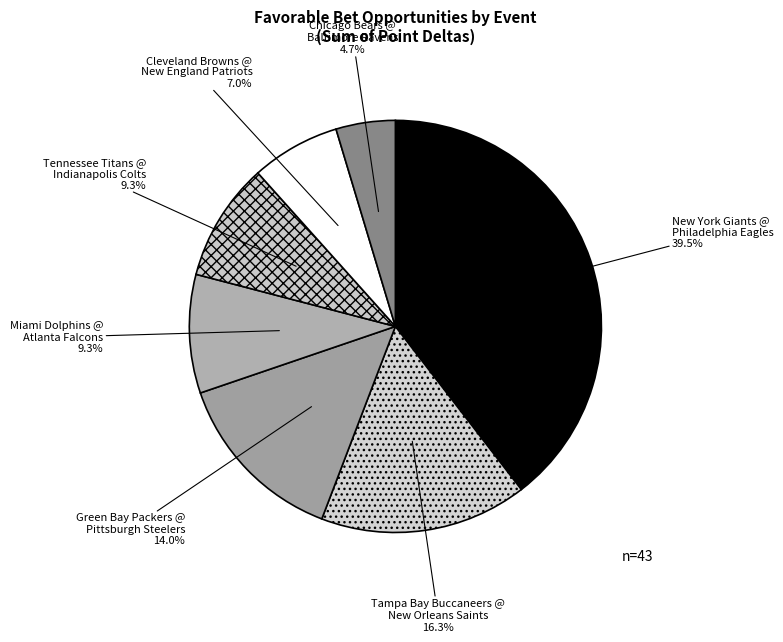

Is the sum of Chicago Bears @ Baltimore Ravens and New York Giants @ Philadelphia Eagles greater than half?

No